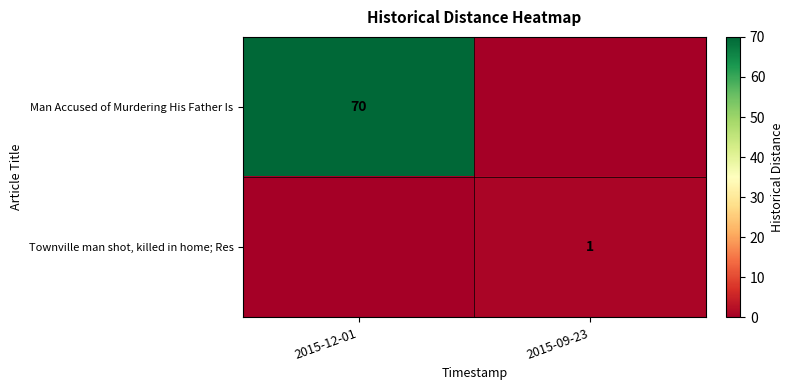

The value of Man Accused of Murdering His Father Is at 2015-12-01 is 70. True or false?

True